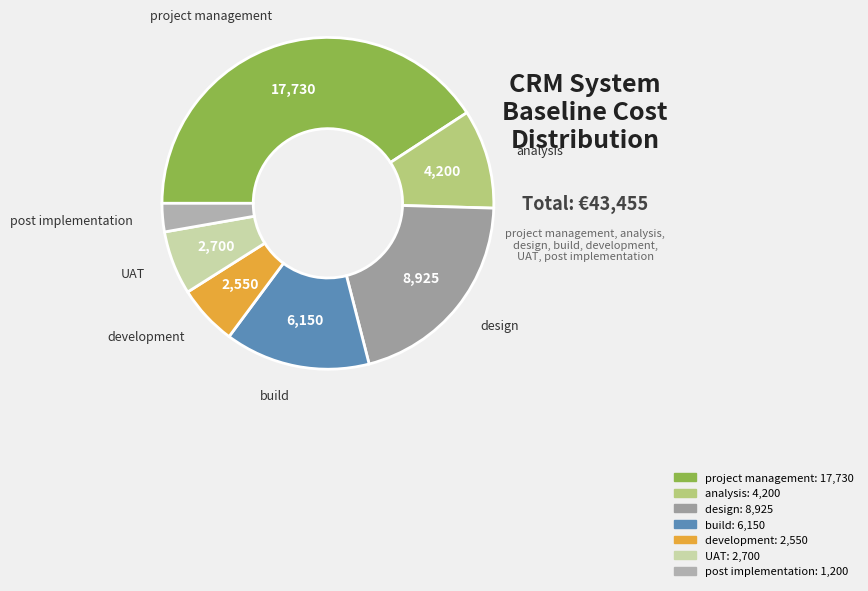

Which slice is the largest?

project management